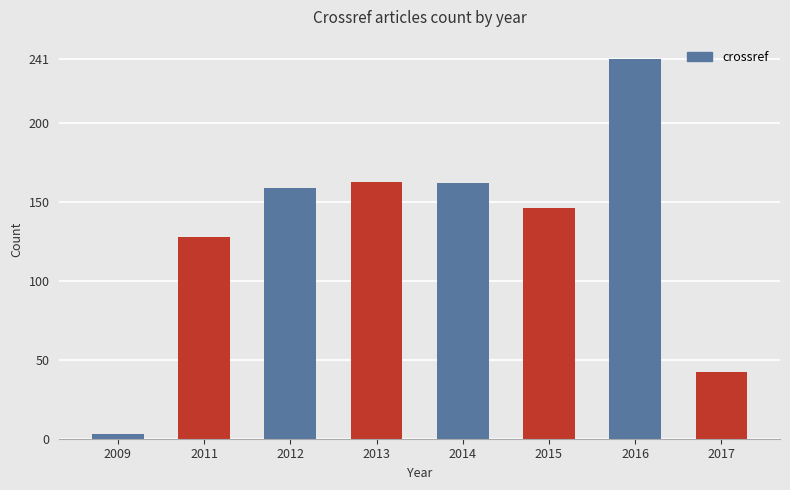

Where is the data nearest to the value 122?

2011